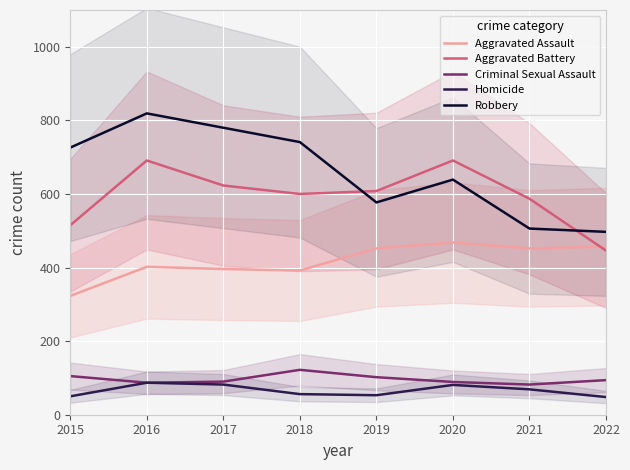

The Aggravated Assault series shows 323 at 2015. True or false?

True